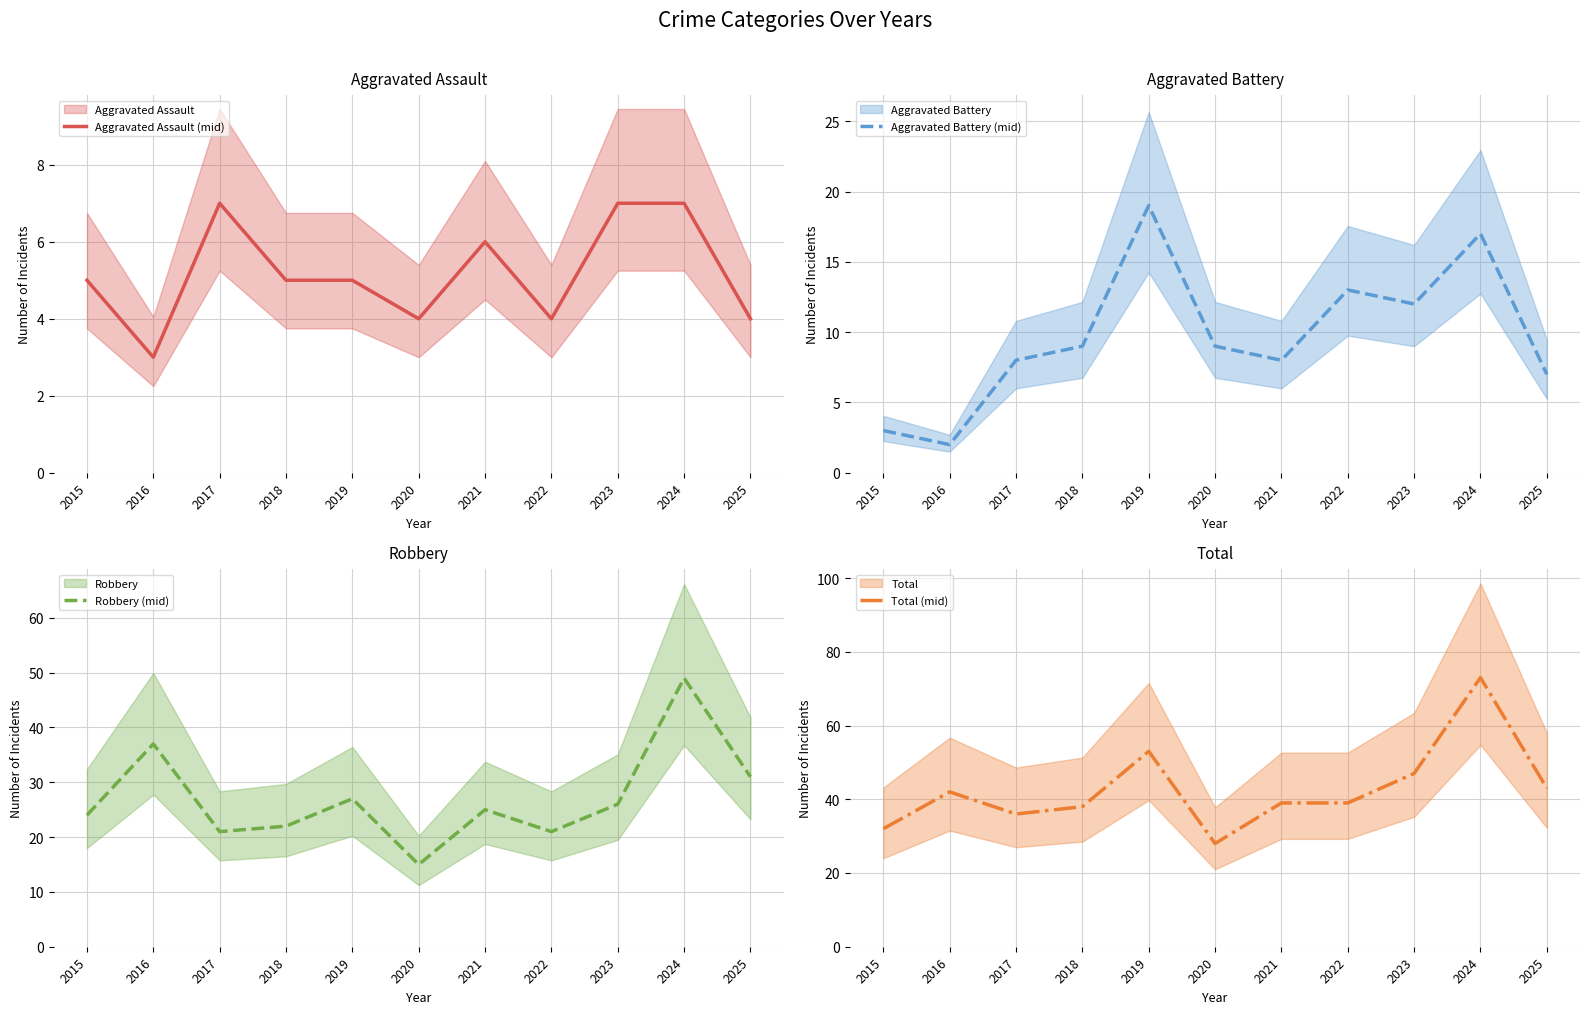

True or false: Aggravated Assault (mid) and Robbery (mid) intersect in this chart.

False